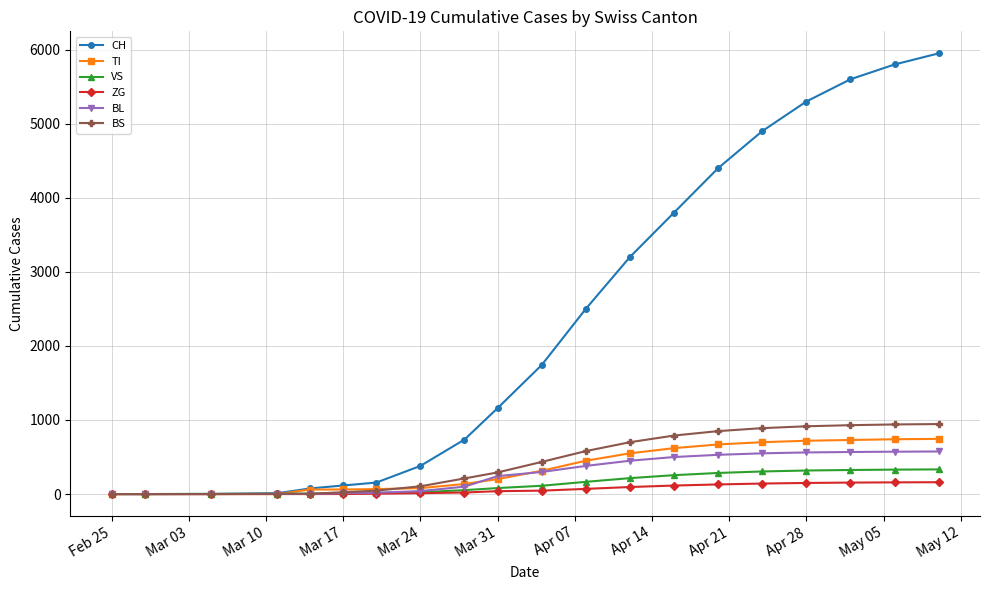

Which series has the largest total across all categories?

CH